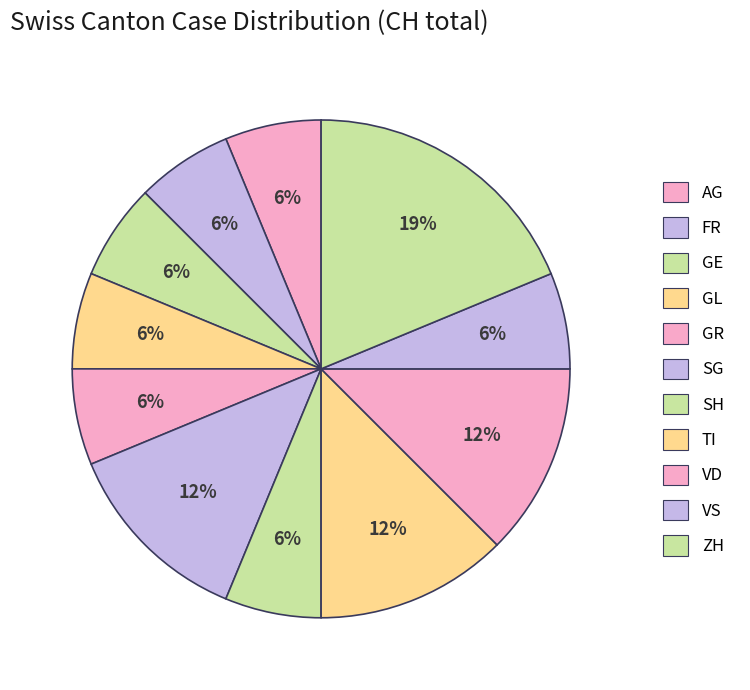

Is GE the majority of the pie?

No